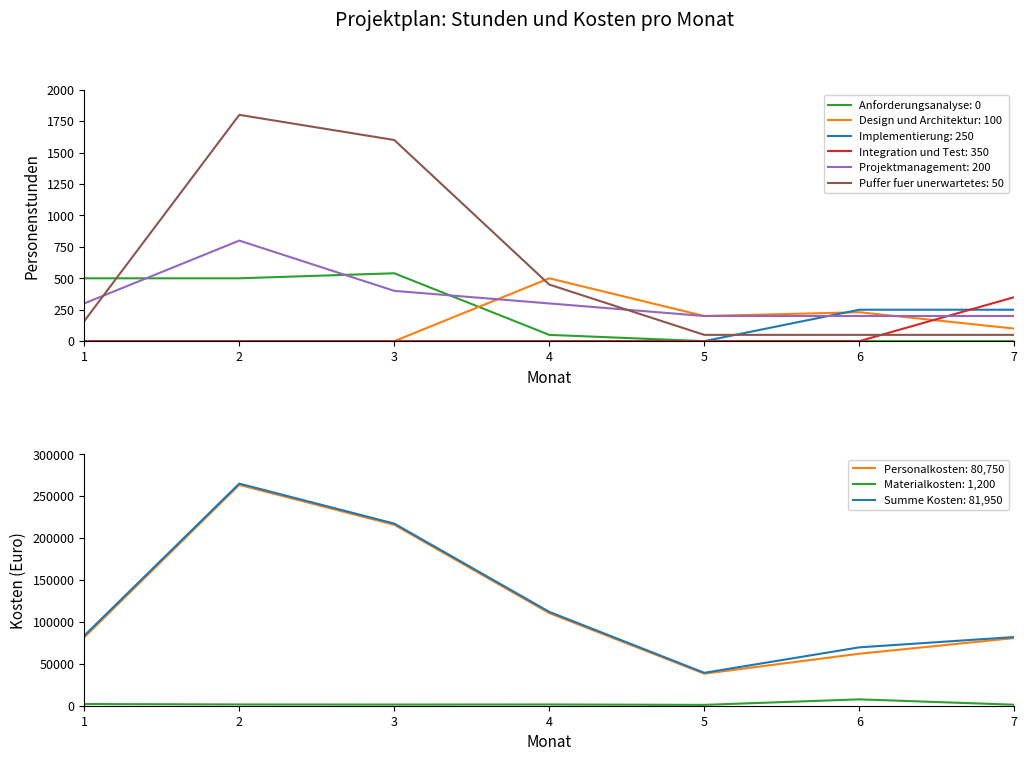

What is the value of the Integration und Test point at the 7th from the left?

350